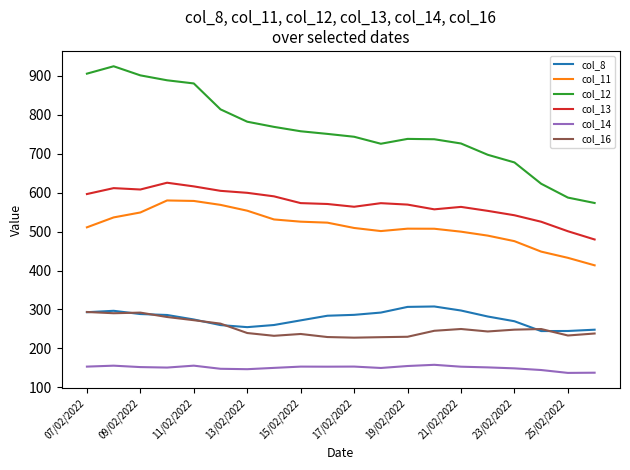

Which series has the widest spread of values?

col_12